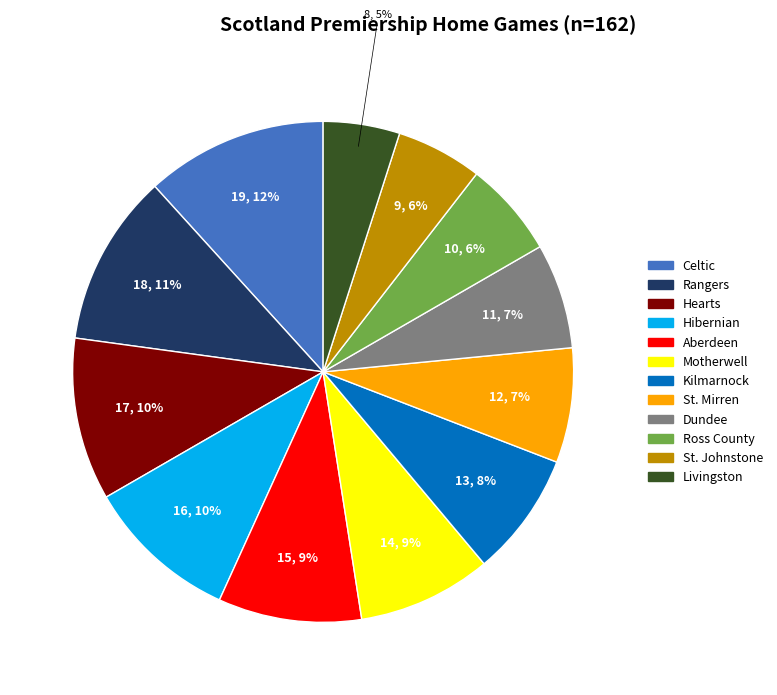

Which slice is the largest?

Celtic